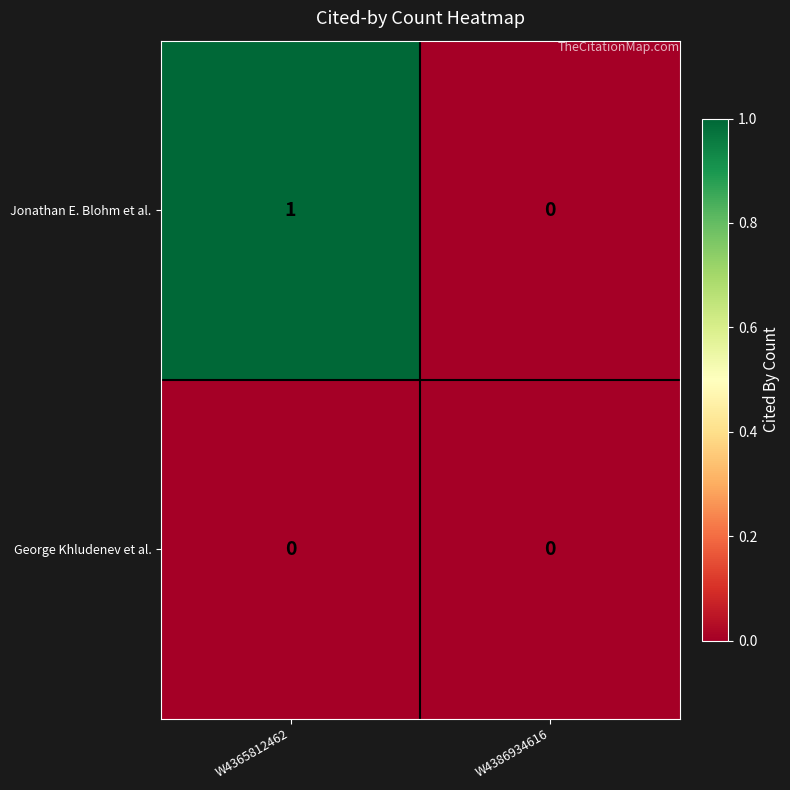

At which category does the chart reach its peak across all series?

W4365812462